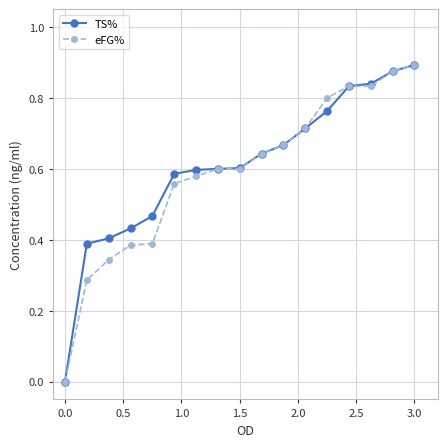

Which label corresponds to the smallest value in the chart?

0.0